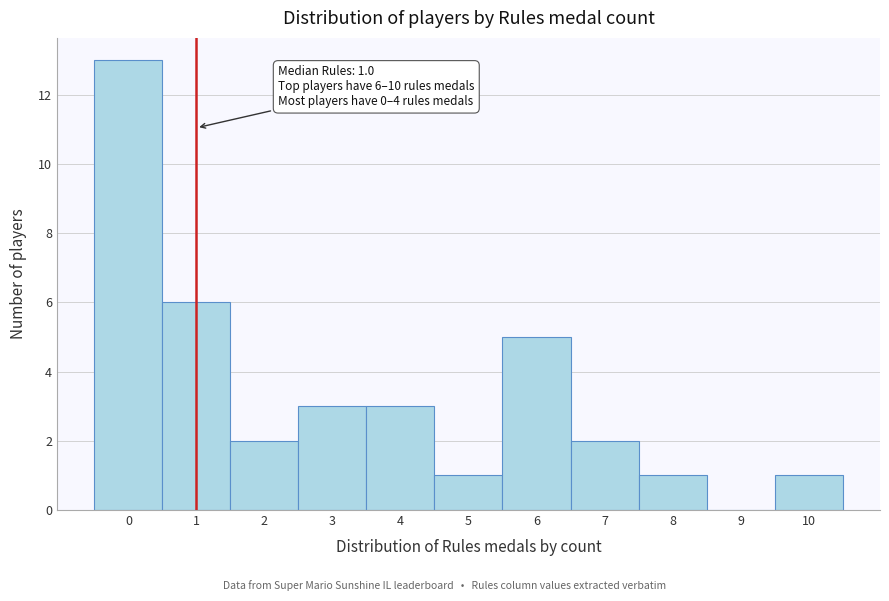

Over which range of the x-axis is the bar tallest?

-0.5 to 0.5